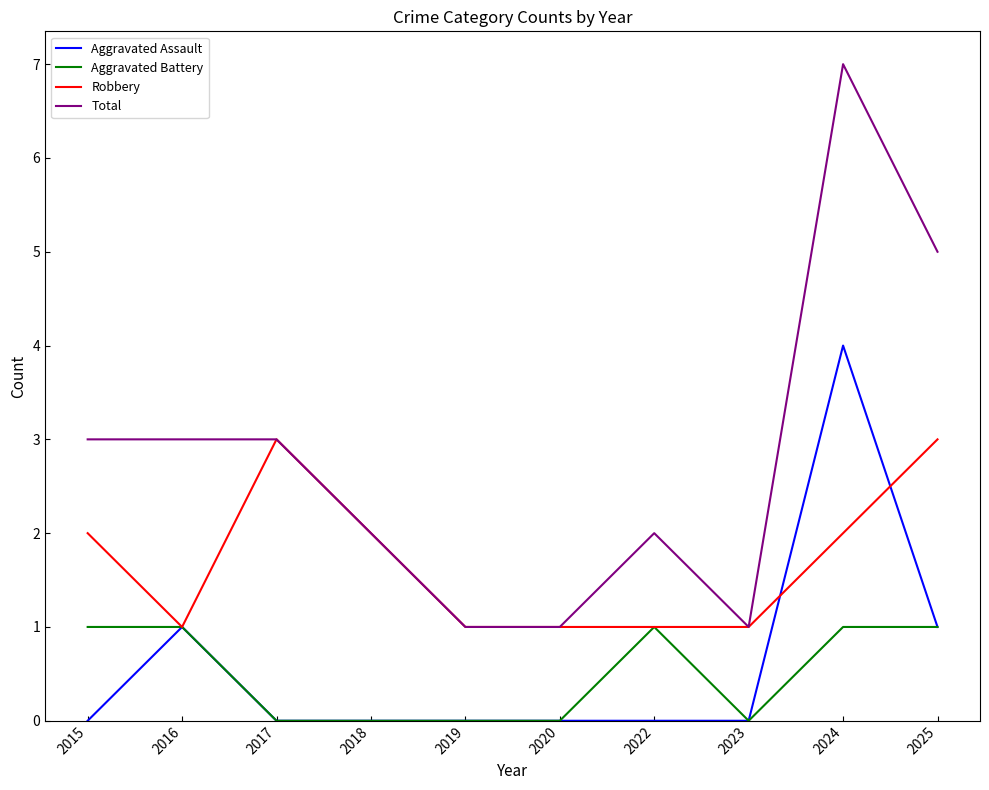

True or false: Aggravated Battery and Total cross at least once.

False